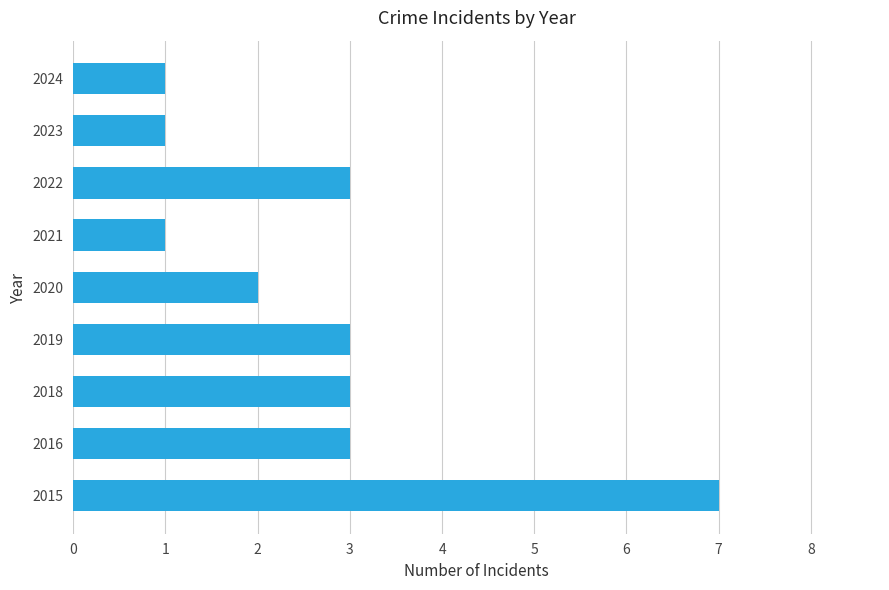

What is the sum of all values?

24